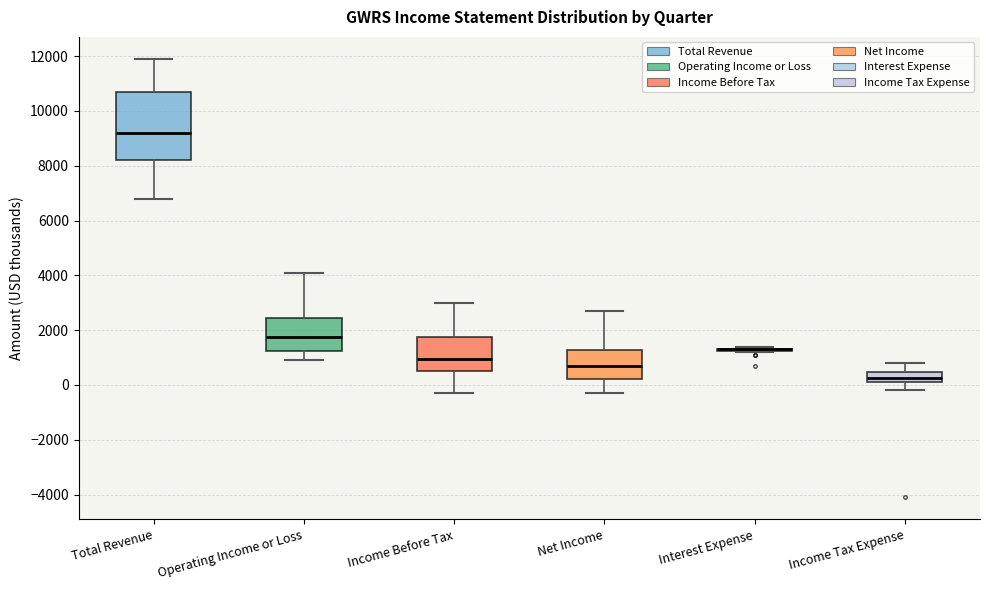

Comparing the boxes themselves (not the whiskers), which one is the tallest?

Total Revenue